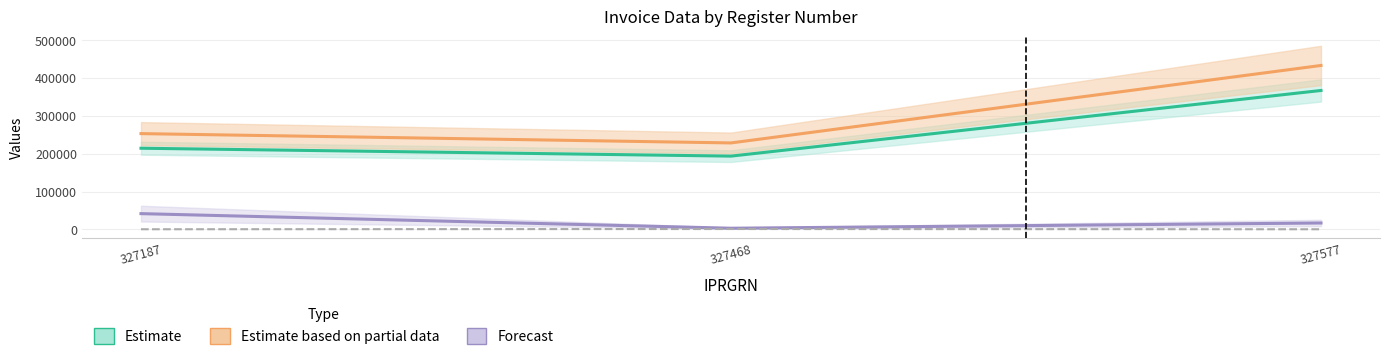

What is the average value of the Forecast series?

20605.3